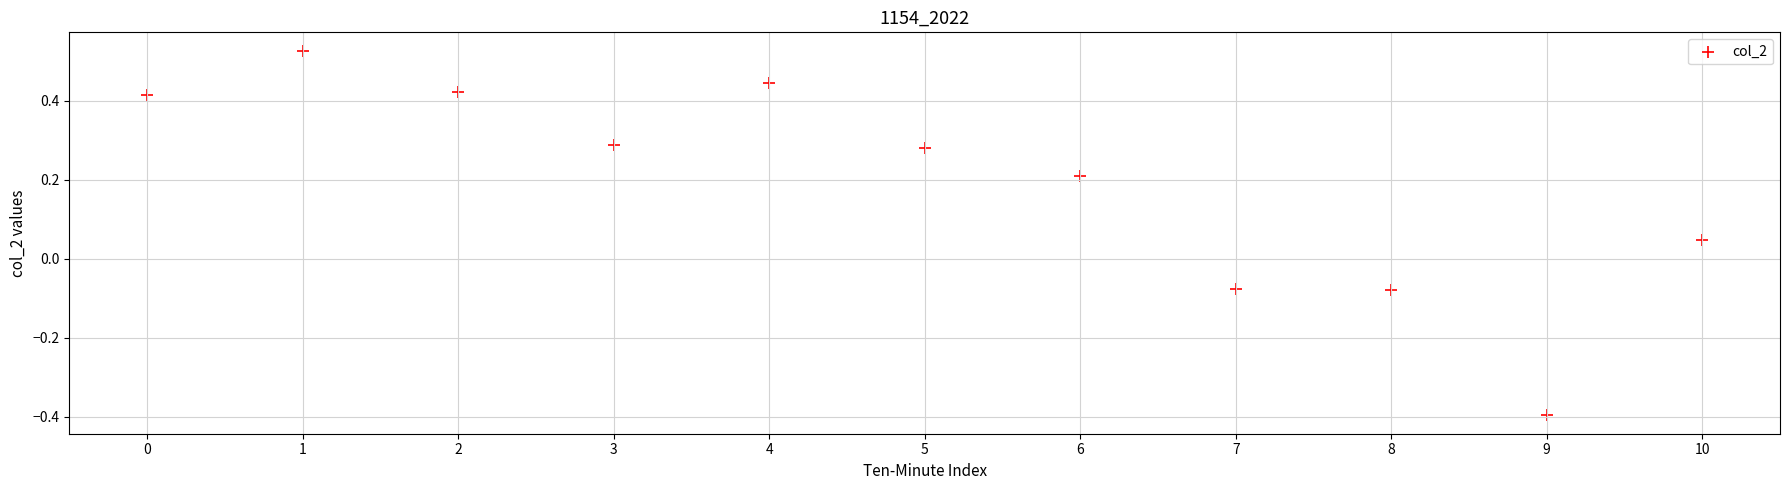

What is the range of Y values (max minus min)?

0.9